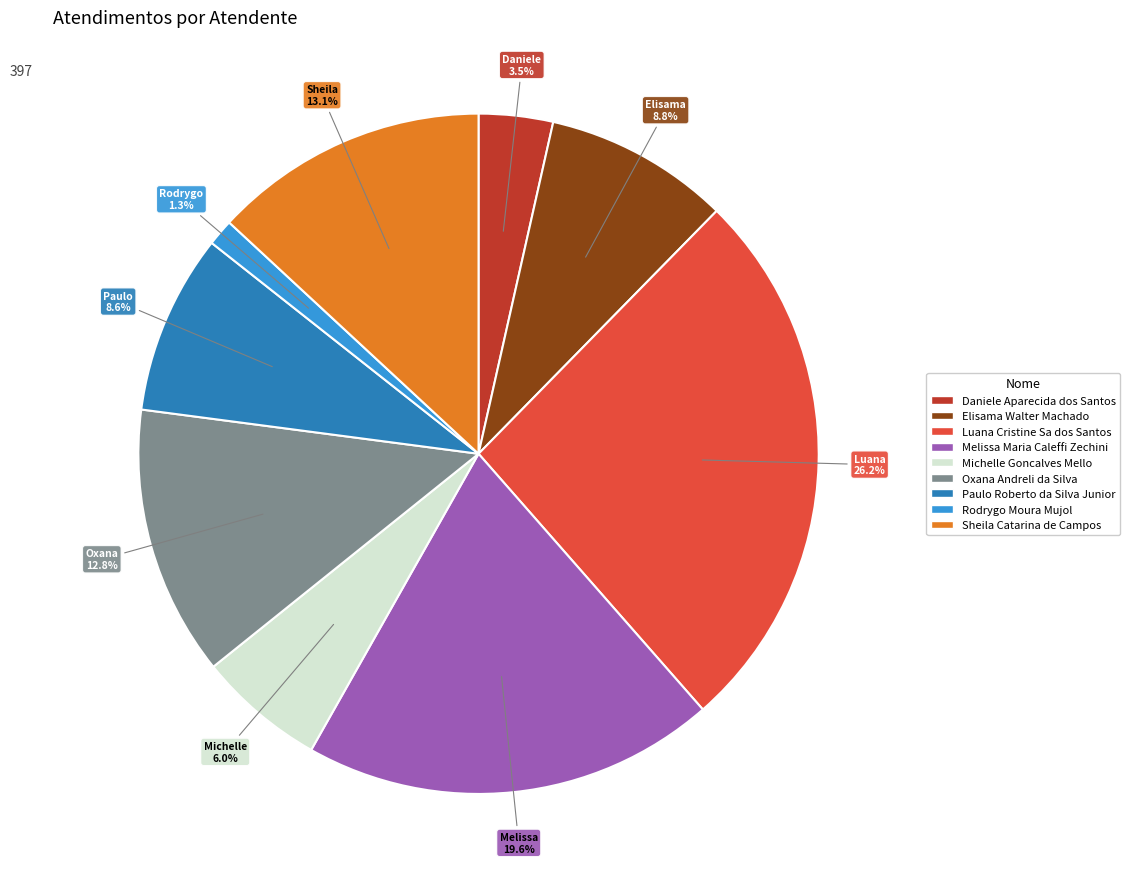

How many slices are in this pie chart?

9